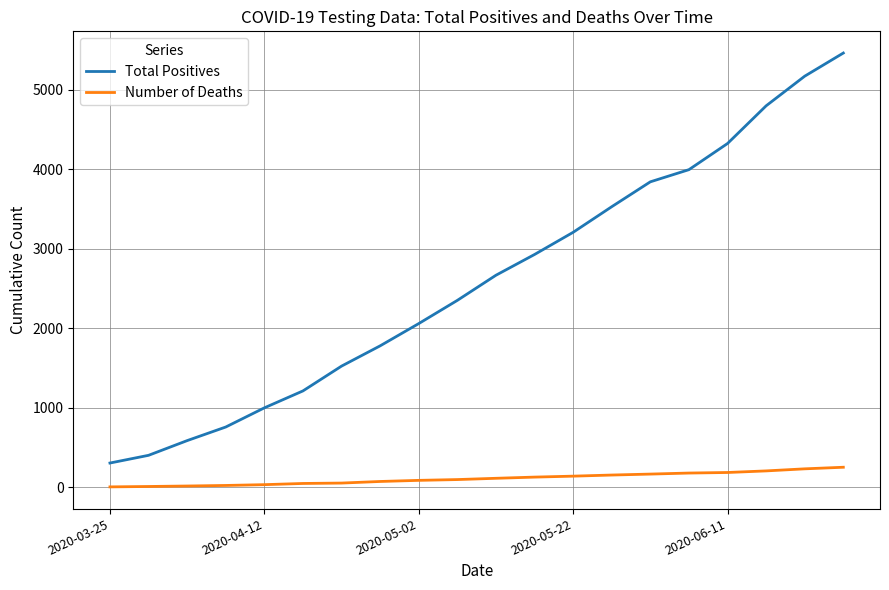

List the series in order of their peak value, lowest first.

Number of Deaths, Total Positives